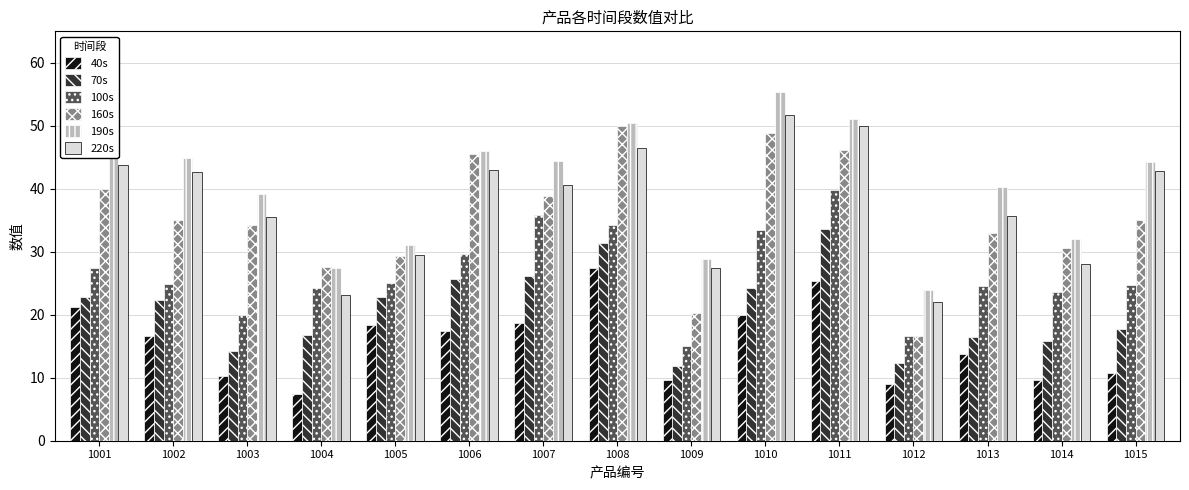

How many values in the 190s series exceed 44?

8